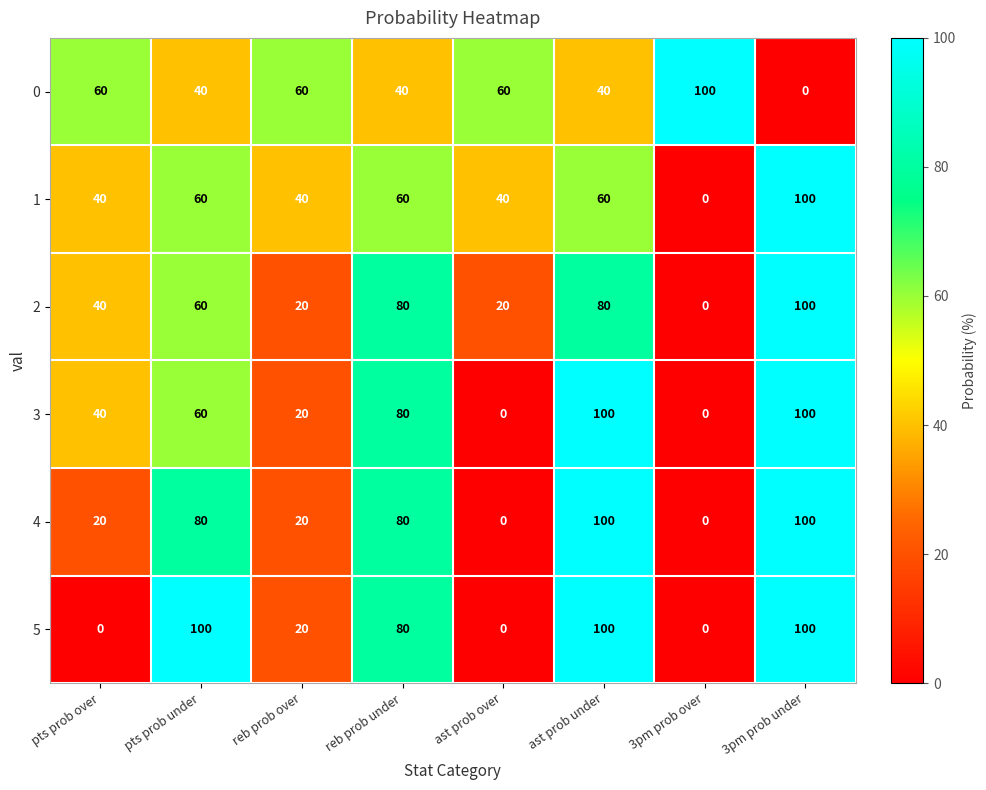

What is the difference between the second highest and second lowest values in the 5 series?

100